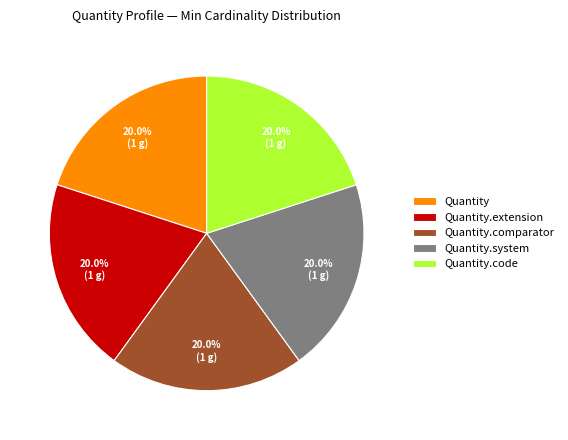

To the nearest percent, what is the average slice percentage?

20%